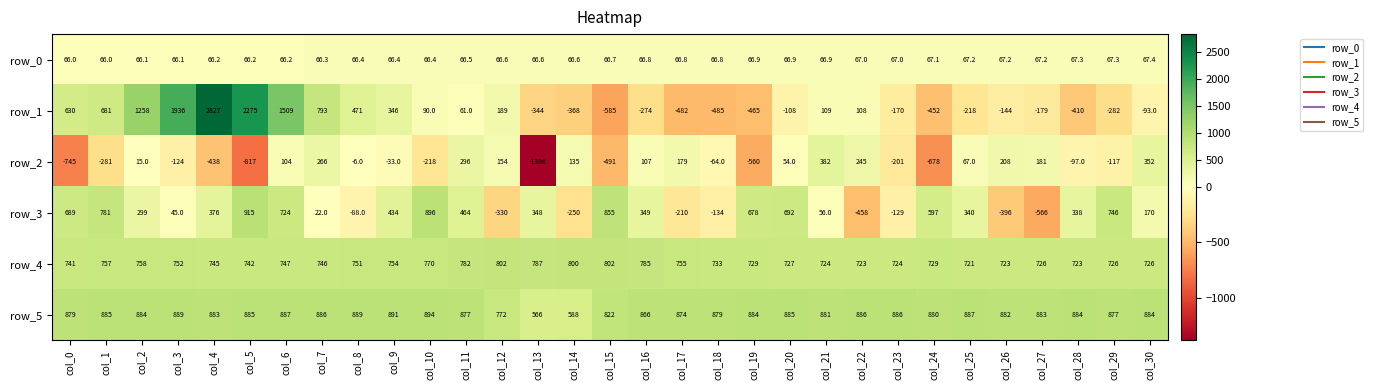

Which label corresponds to the smallest value in the chart?

col_13